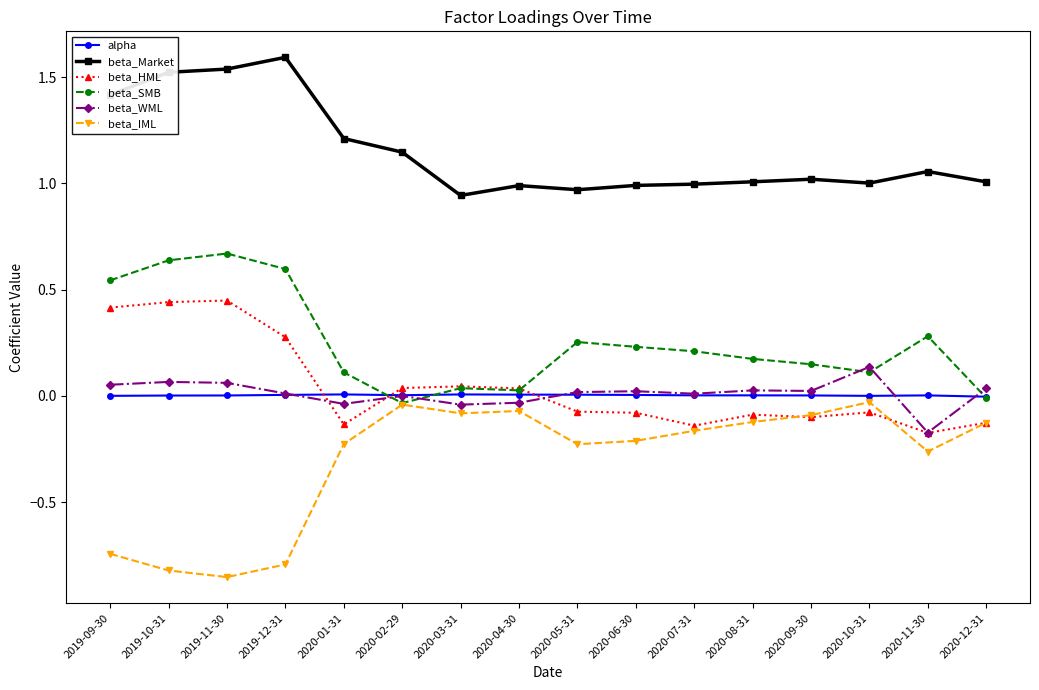

True or false: beta_IML and alpha cross at least once.

False